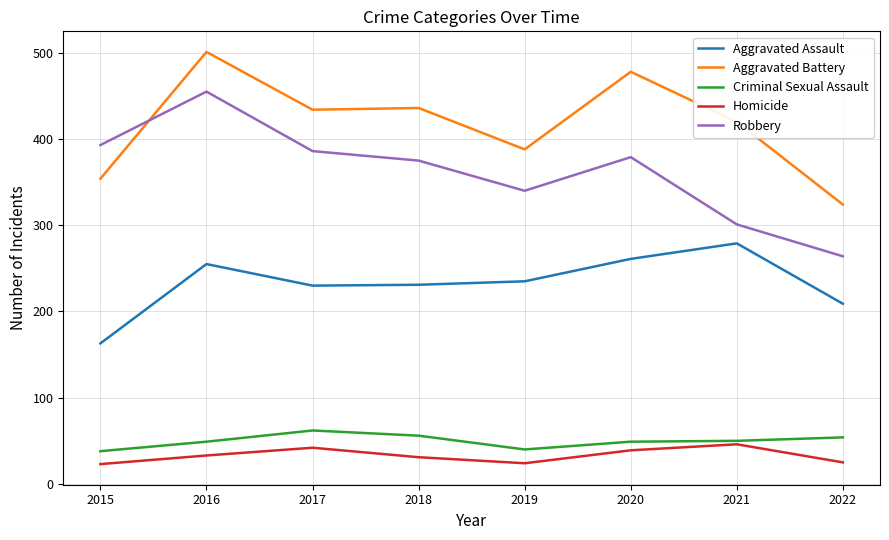

What are all the series names shown in the legend?

Aggravated Assault, Aggravated Battery, Criminal Sexual Assault, Homicide, Robbery